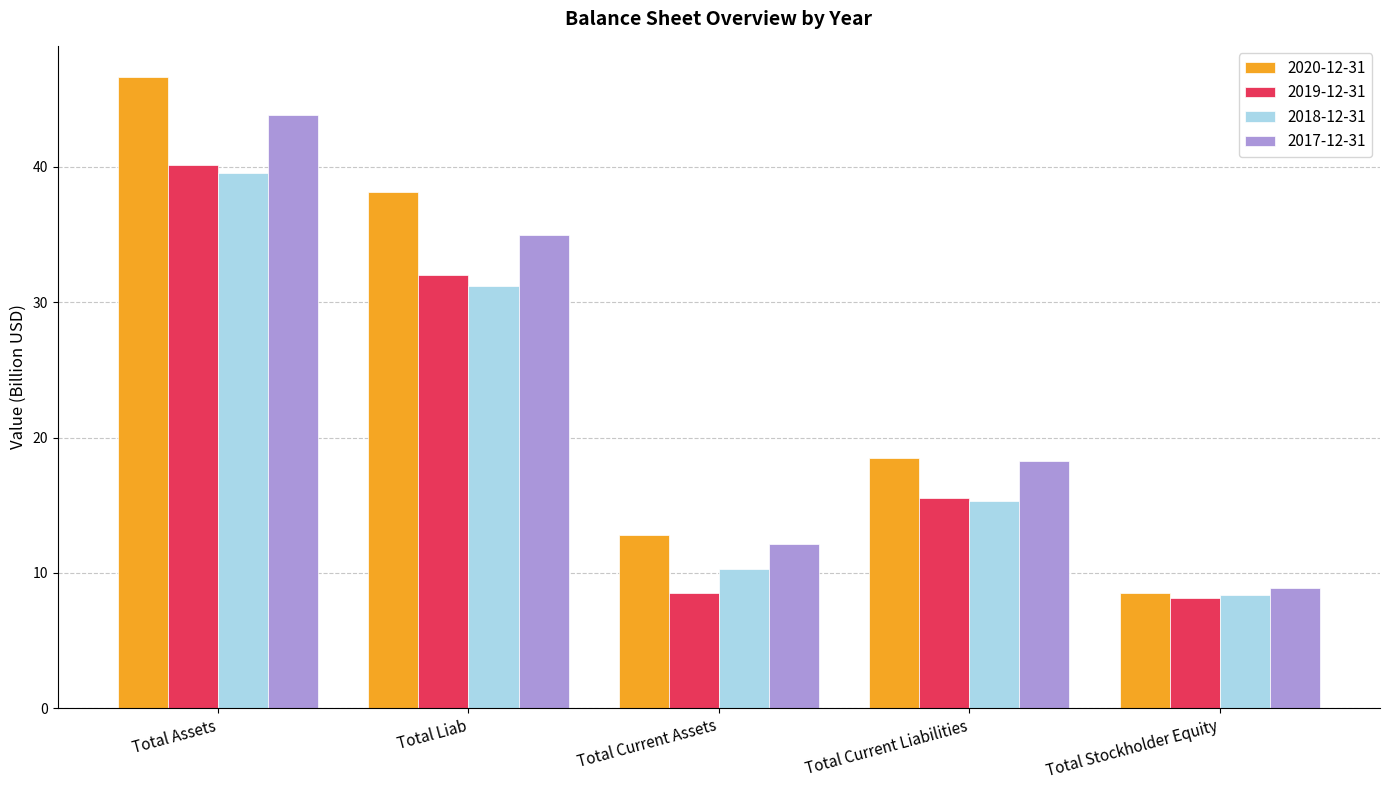

What position from the right is Total Current Assets?

3